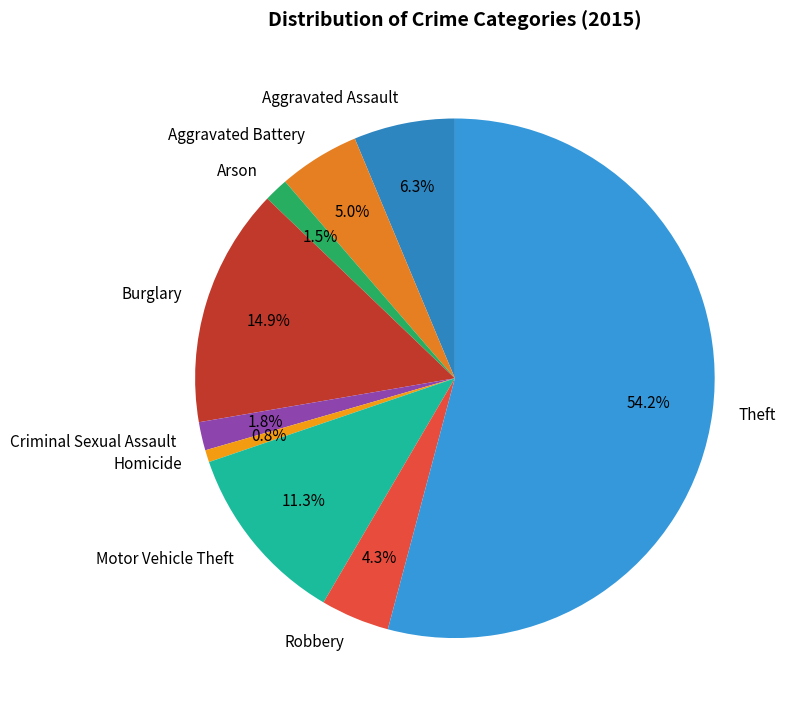

What is the majority slice?

Theft